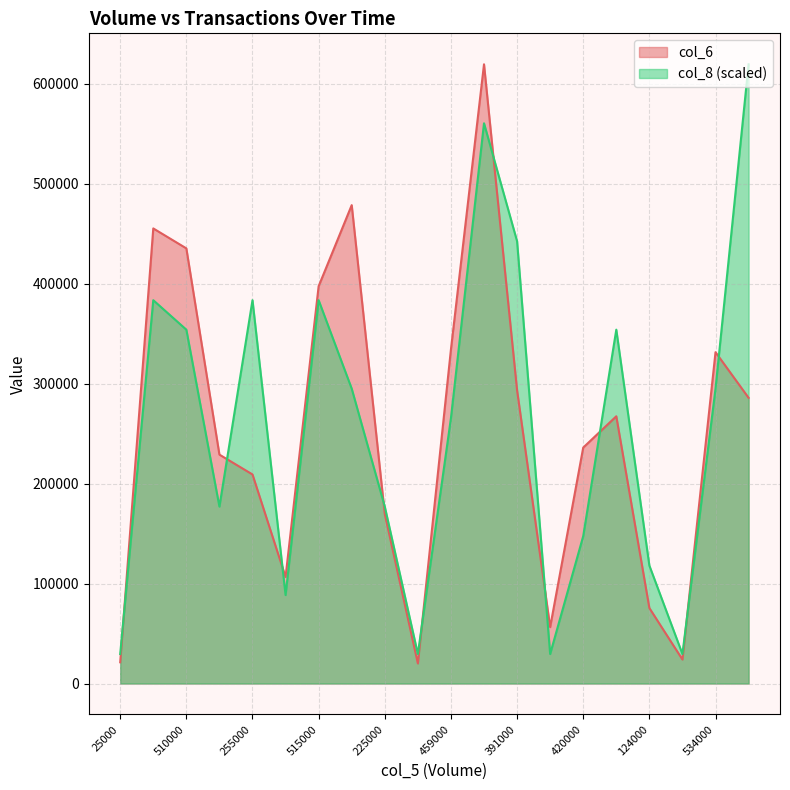

What is the minimum value shown in the chart?

20100.0